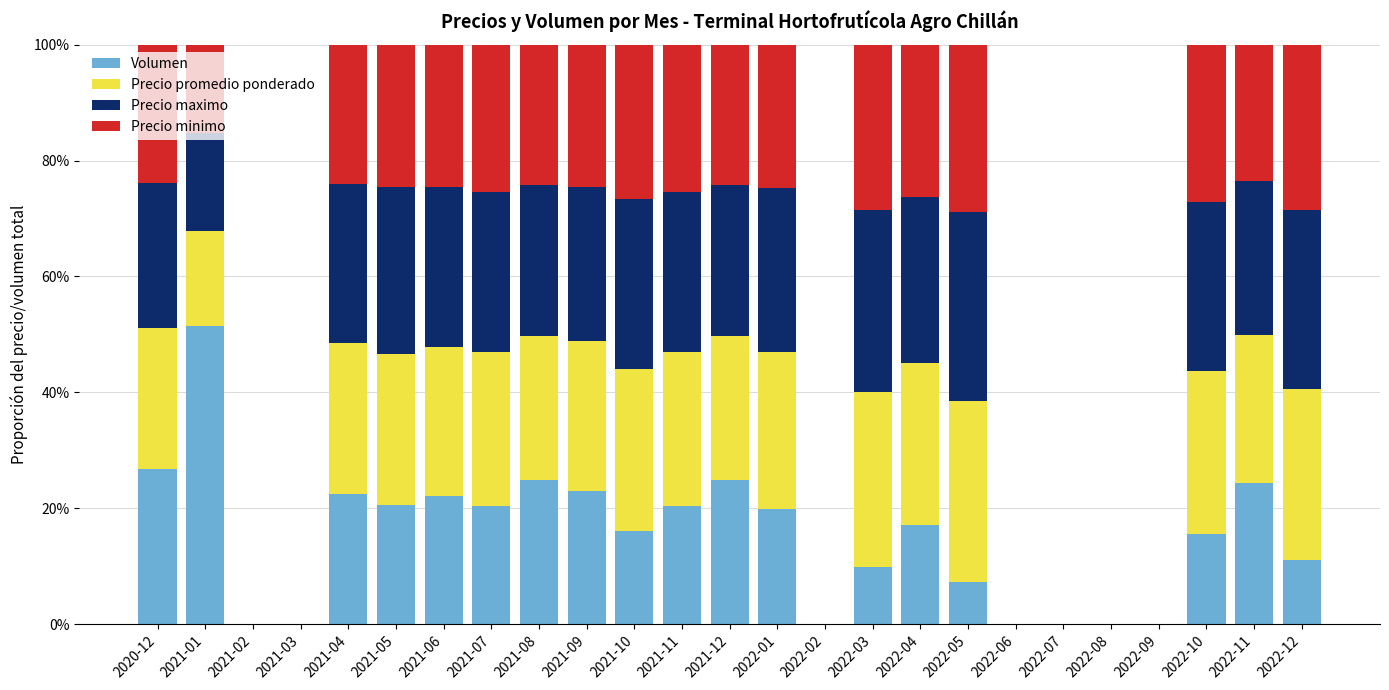

Between 2022-03 and 2021-01, which is larger?

2021-01